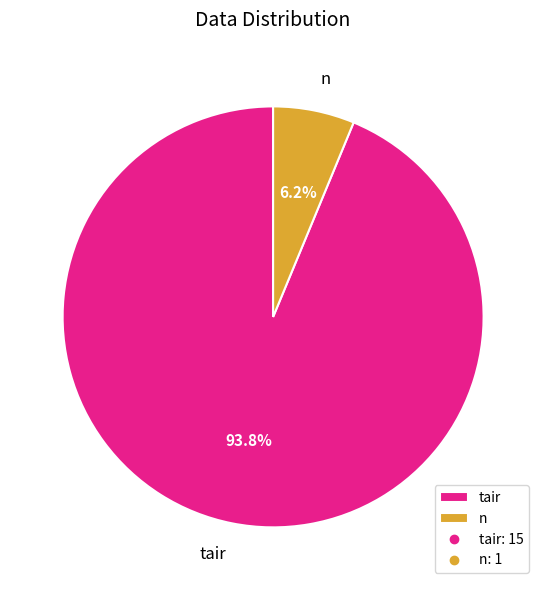

Rank the categories by value from lowest to highest.

n, tair